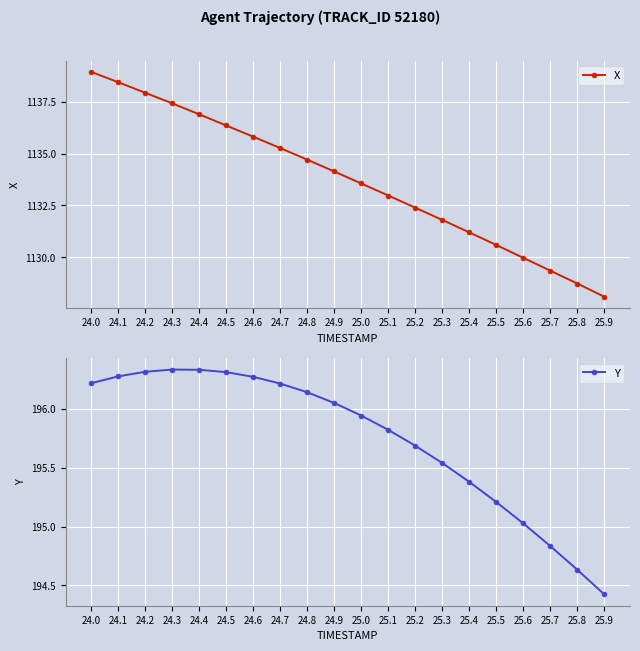

Does the chart display data point markers on the line(s)?

Yes